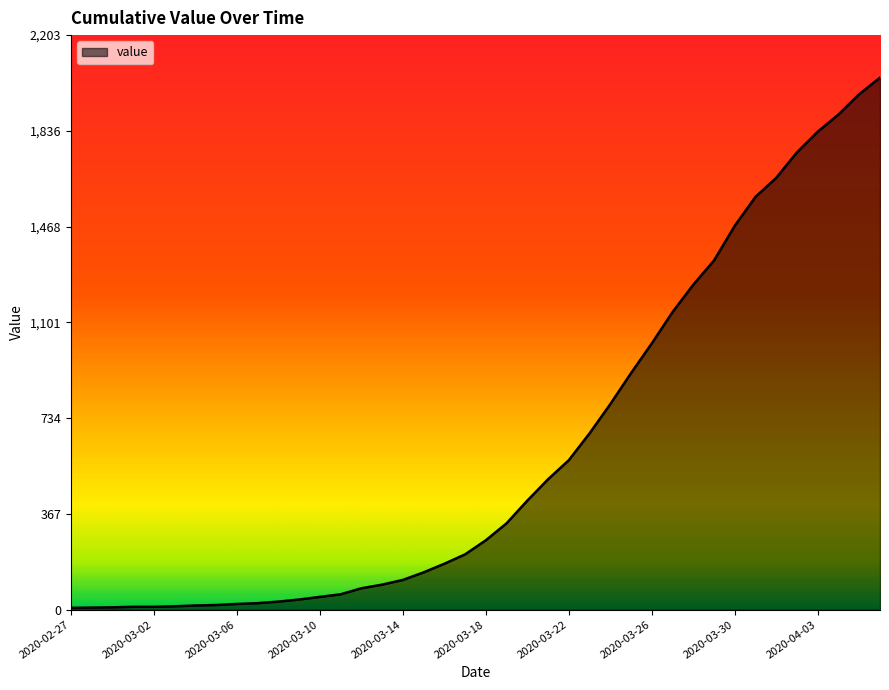

What is the maximum value shown in the chart?

2040